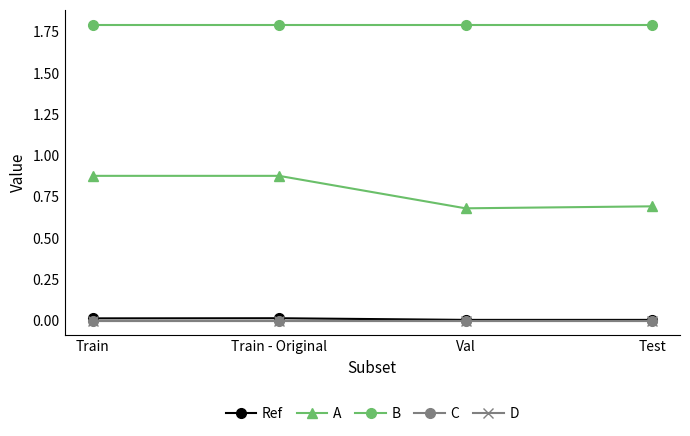

True or false: A and C cross at least once.

False